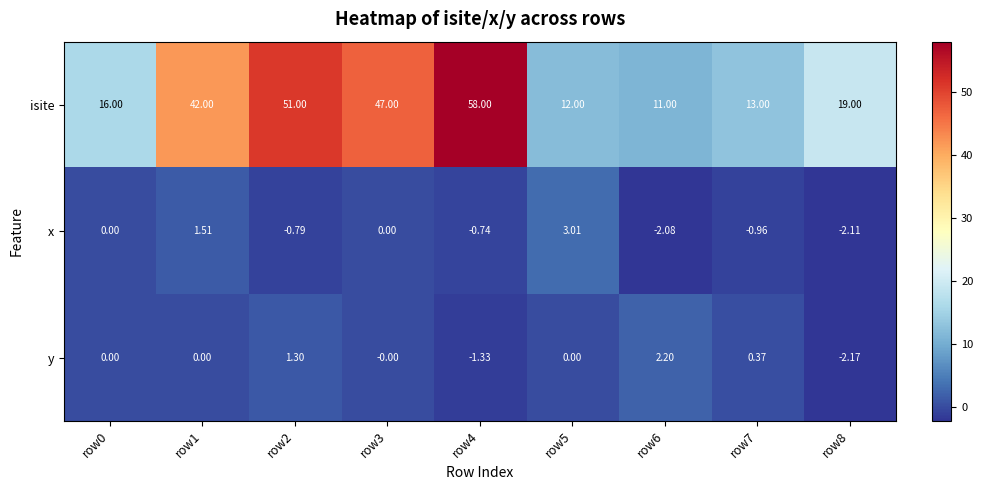

At row4, list the series in order from largest to smallest.

isite, x, y